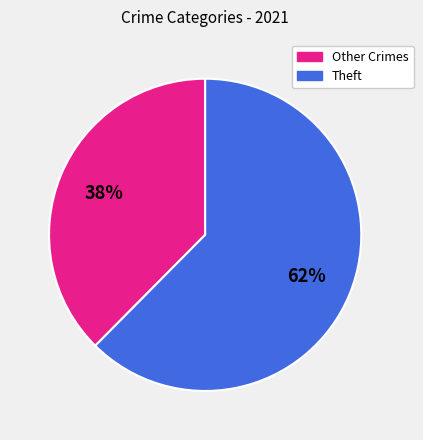

To the nearest percent, what is the average slice percentage?

50%